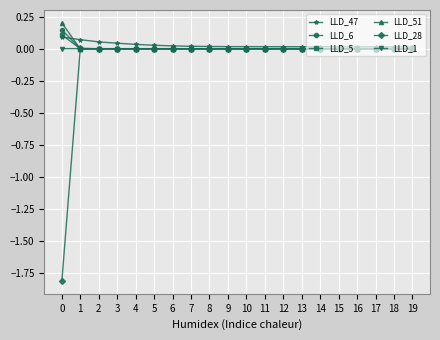

What is the minimum value shown in the chart?

-1.8